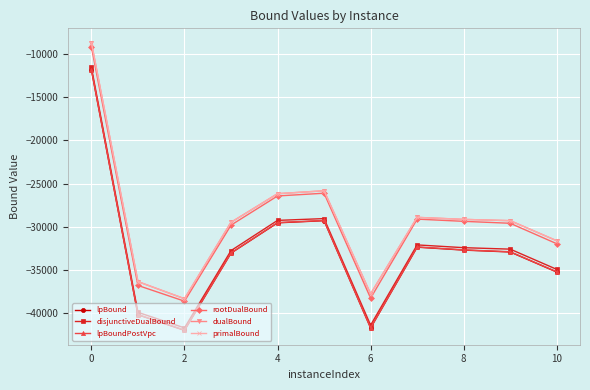

Count the number of data series in this chart.

6